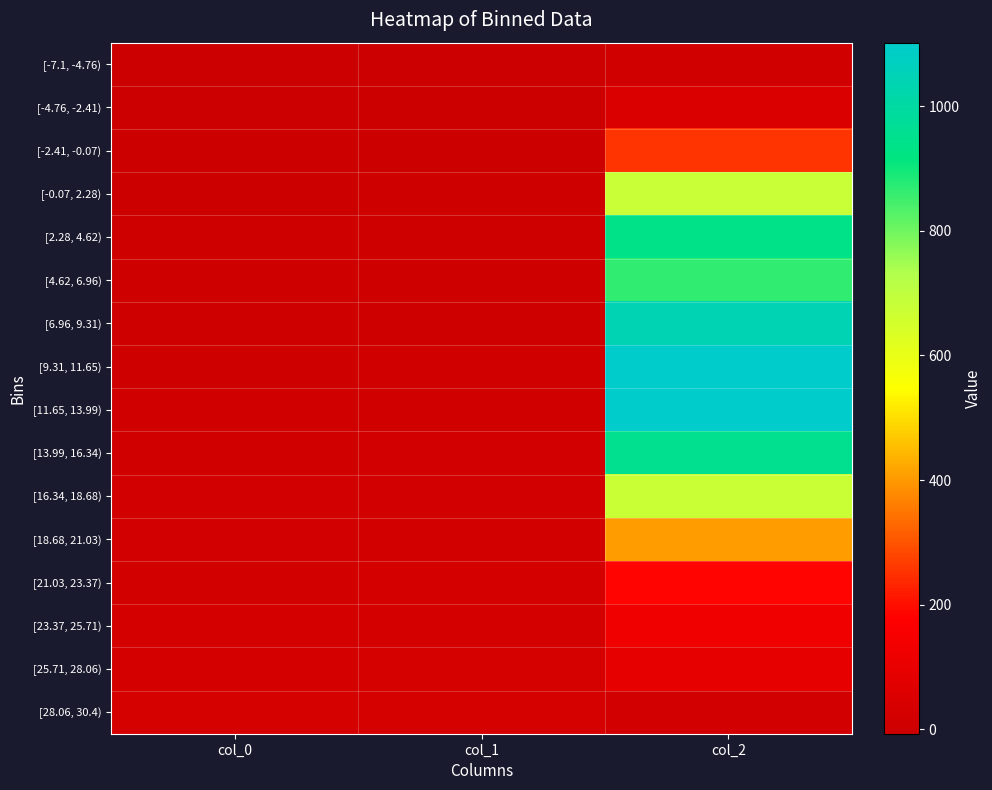

Which label corresponds to the largest value in the chart?

col_2